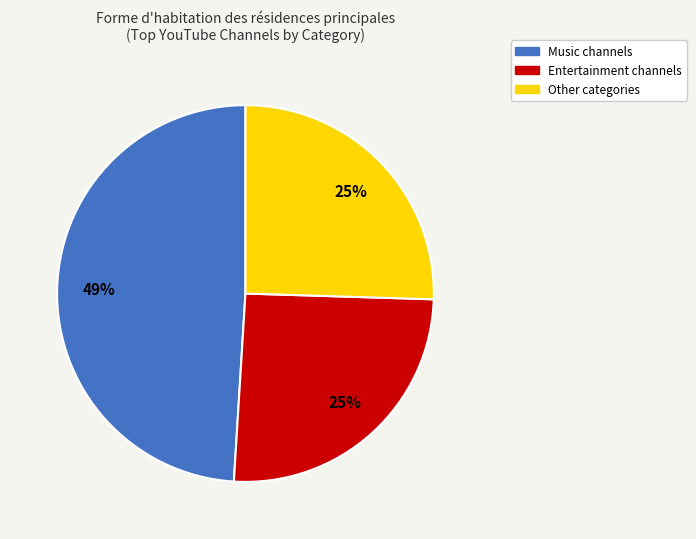

Between Other and Music, which is larger?

Music